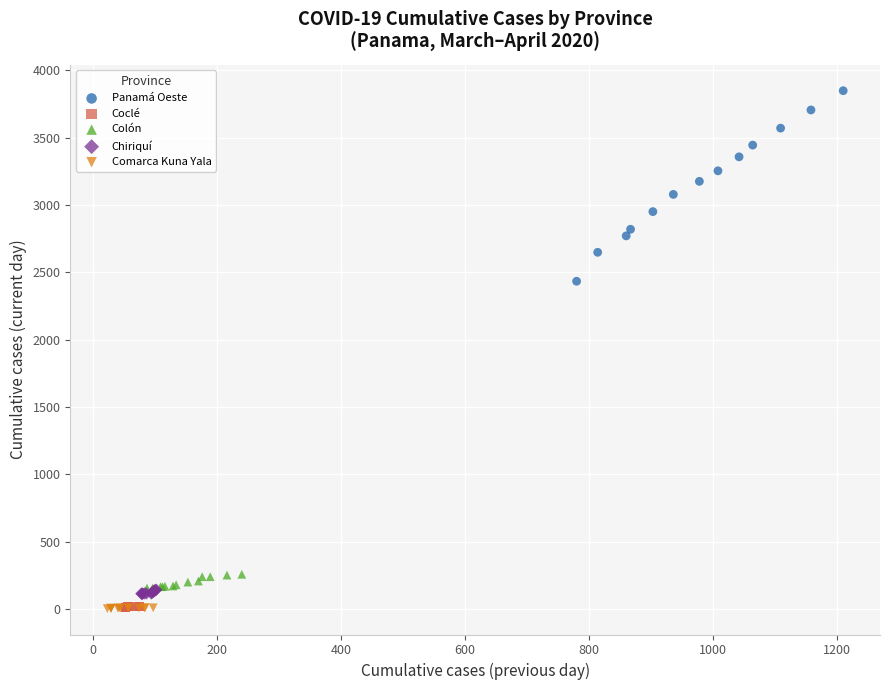

Which series contains the highest Y value?

Panamá Oeste